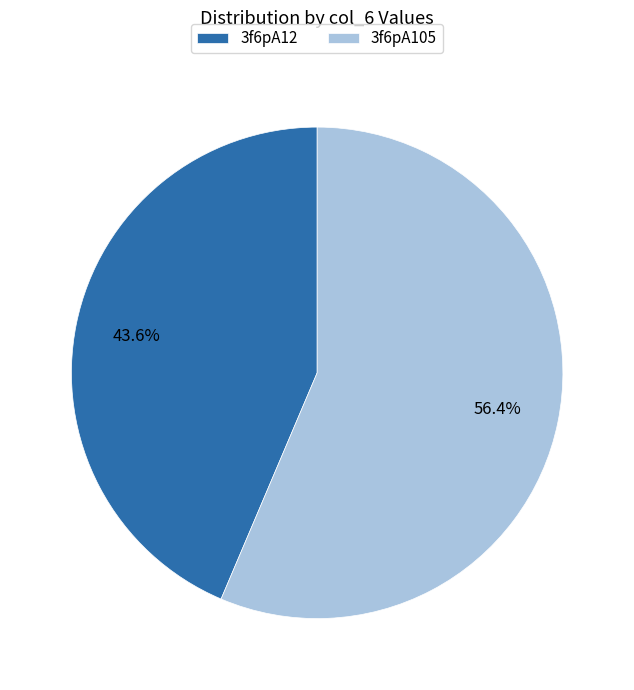

The 3f6pA12 slice represents 44% of the pie. True or false?

True